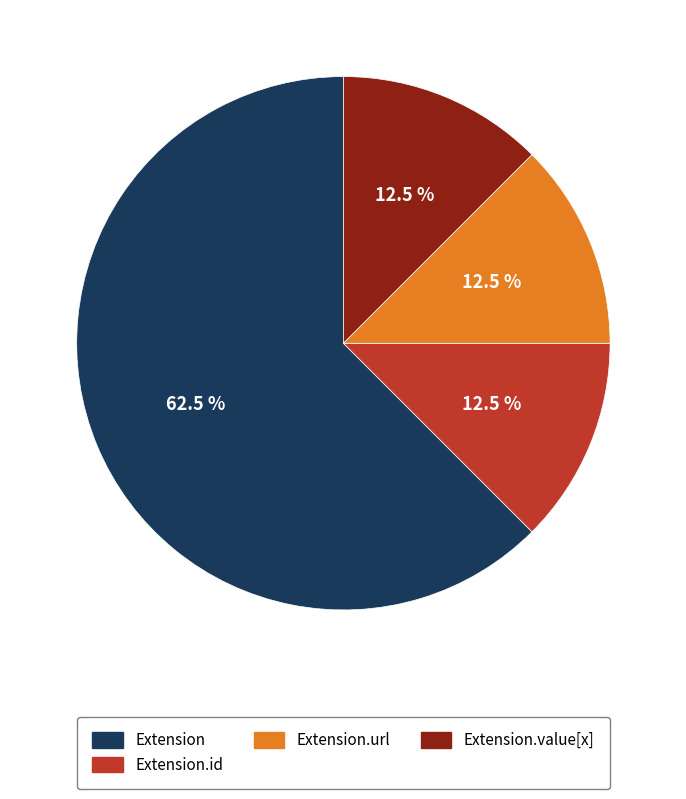

Does any single category account for the majority?

Yes